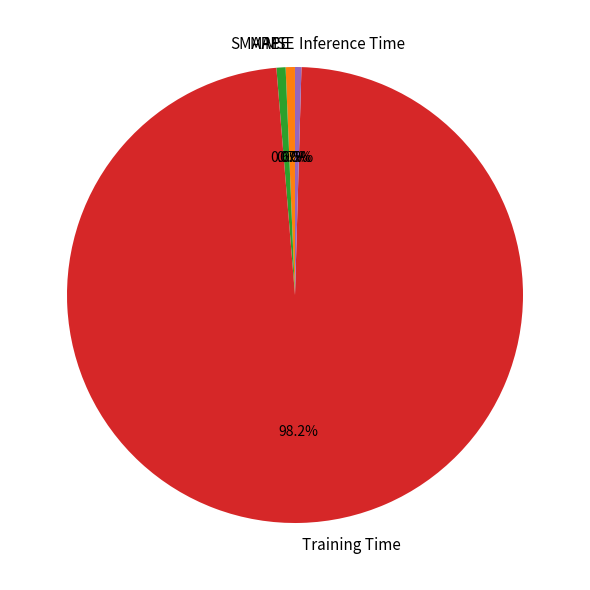

Does Inference Time represent more than half of the total?

No